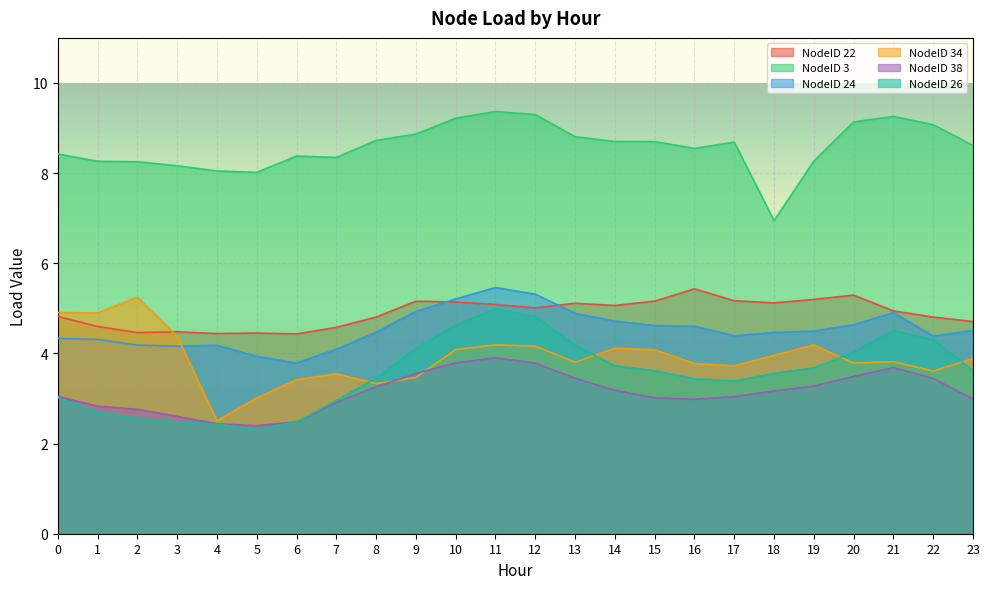

In NodeID 3, how many points are higher than both neighbors (excluding endpoints)?

4